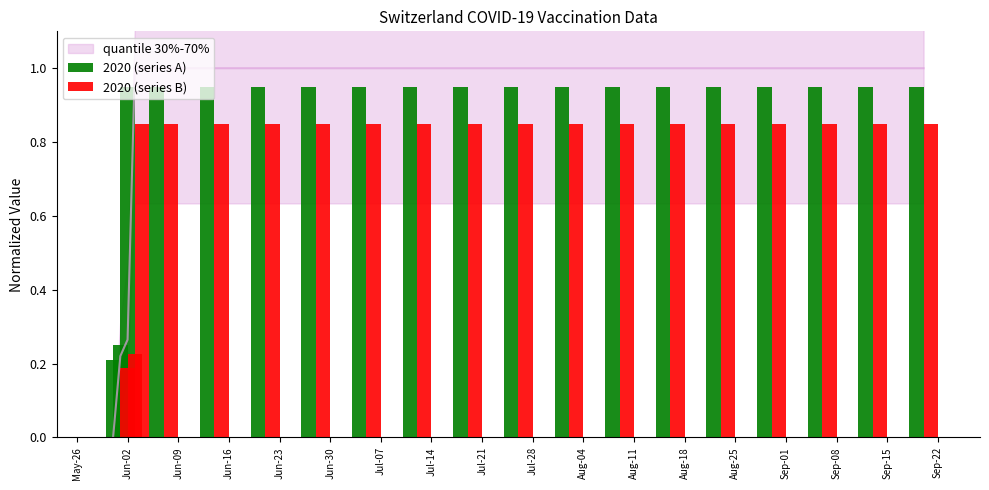

List the series in order of their peak value, highest first.

2020 (series A), 2020 (series B)